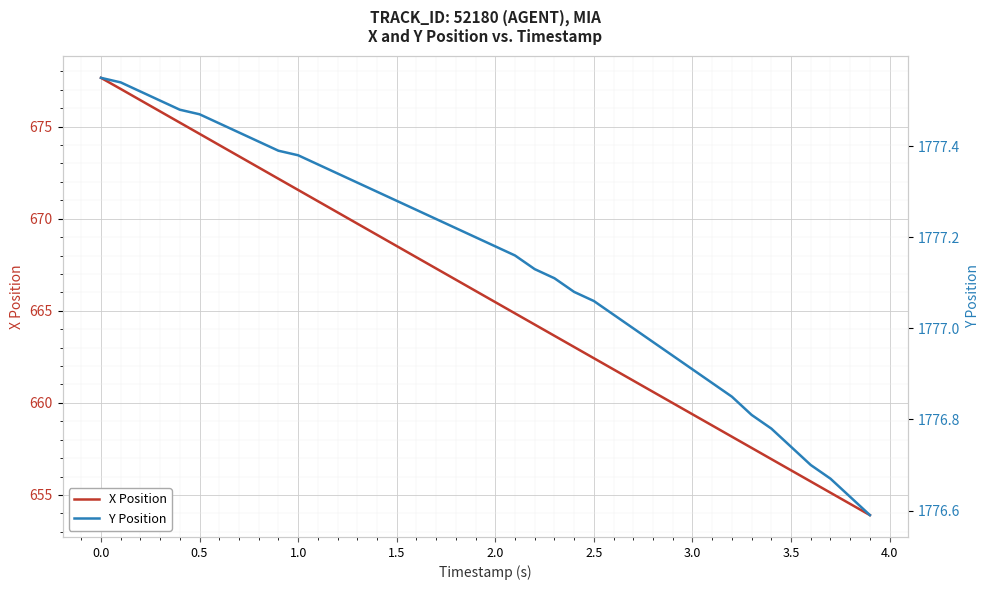

Reading left to right, extract all data points from this chart.

X Position: 677.6	677.0	676.4	675.8	675.2	674.6	674.0	673.4	672.8	672.2	671.6	671.0	670.3	669.7	669.1	668.5	667.9	667.3	666.7	666.1	665.5	664.9	664.3	663.6	663.0	662.4	661.8	661.2	660.6	660.0	659.4	658.8	658.2	657.6	656.9	656.3	655.7	655.1	654.5	653.9
Y Position: 1777.5	1777.5	1777.5	1777.5	1777.5	1777.5	1777.5	1777.4	1777.4	1777.4	1777.4	1777.4	1777.3	1777.3	1777.3	1777.3	1777.3	1777.2	1777.2	1777.2	1777.2	1777.2	1777.1	1777.1	1777.1	1777.1	1777.0	1777.0	1777.0	1776.9	1776.9	1776.9	1776.8	1776.8	1776.8	1776.7	1776.7	1776.7	1776.6	1776.6